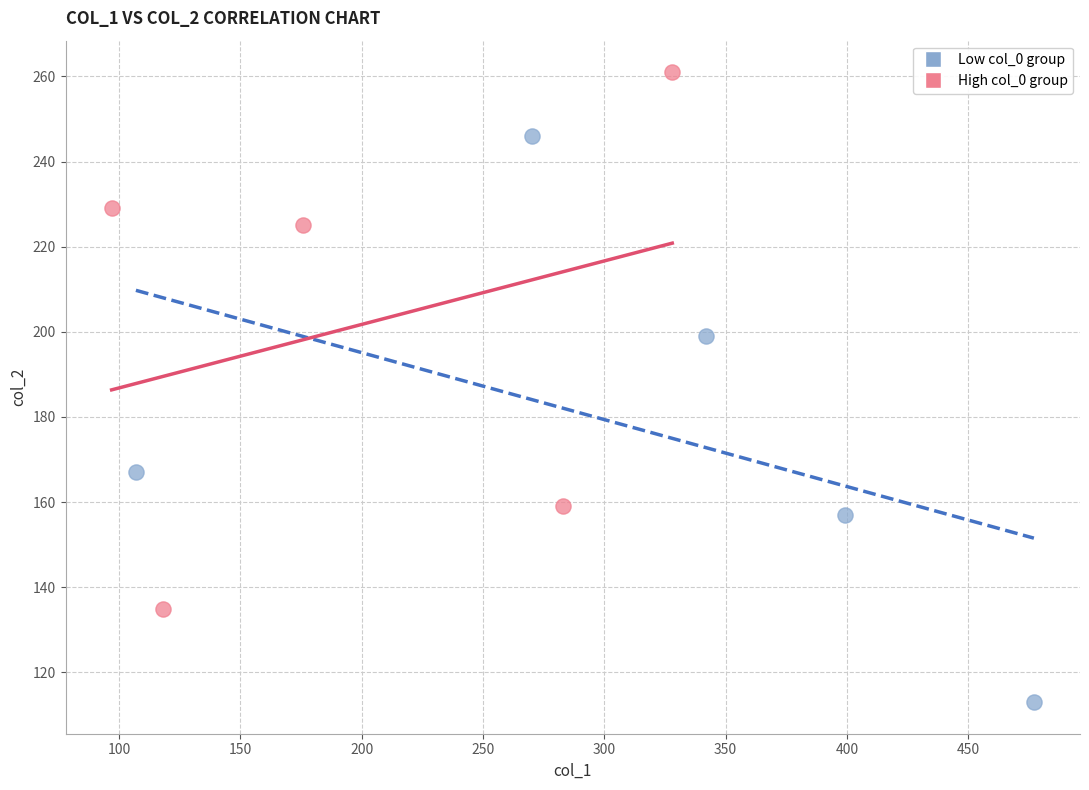

Which series contains the highest Y value?

High col_0 group